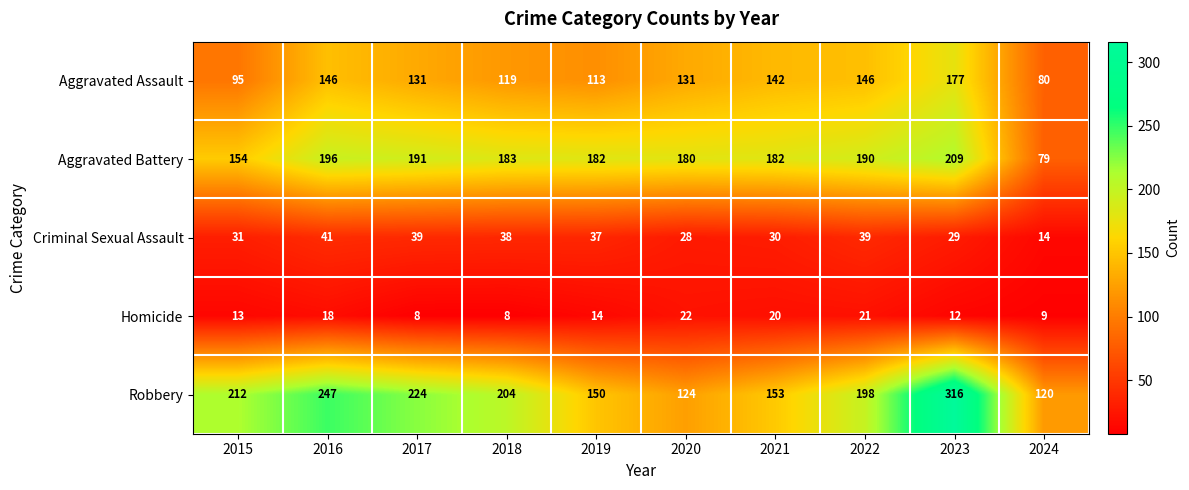

At 2024, list the series in order from largest to smallest.

Robbery, Aggravated Assault, Aggravated Battery, Criminal Sexual Assault, Homicide